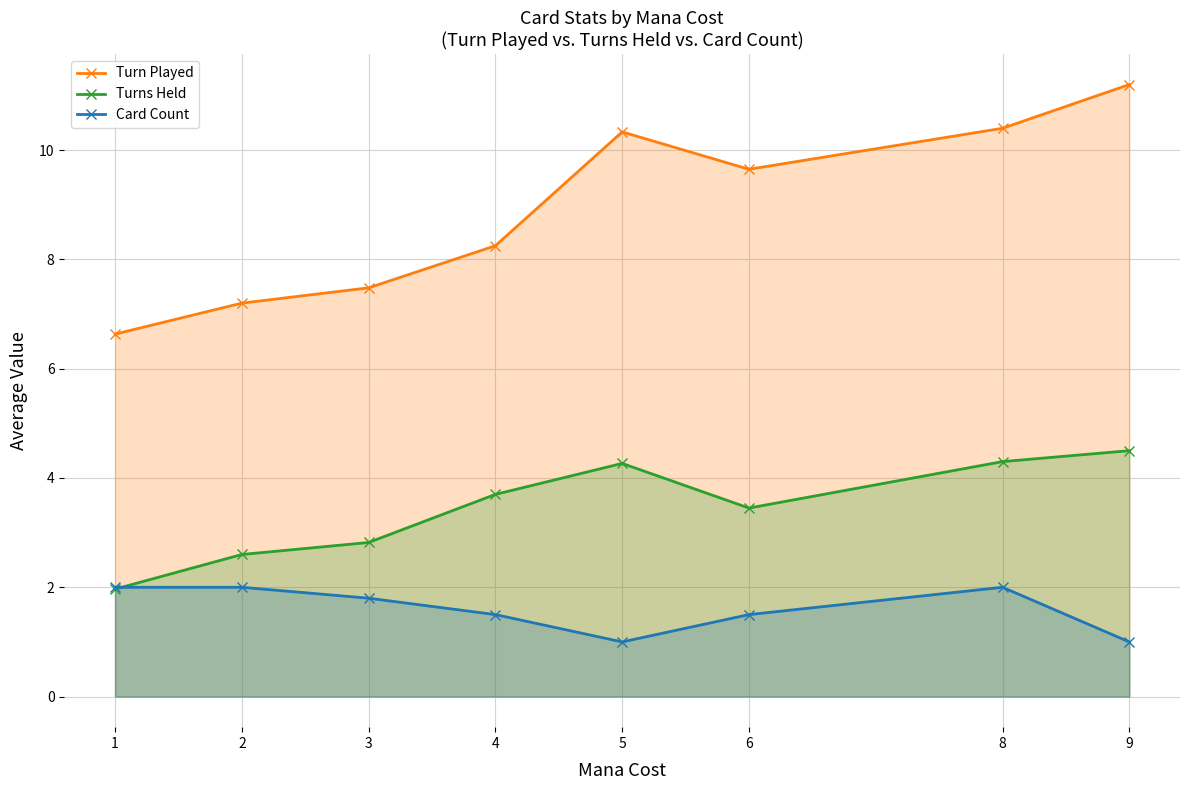

What is the sum of the Turn Played values at 2 and 6?

16.8